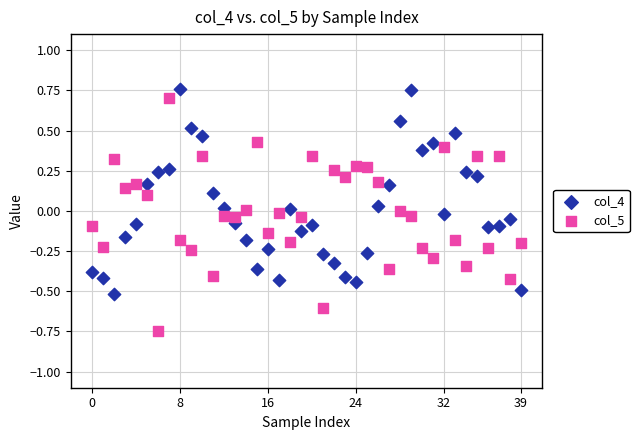

Which series reaches the minimum Y coordinate?

col_5